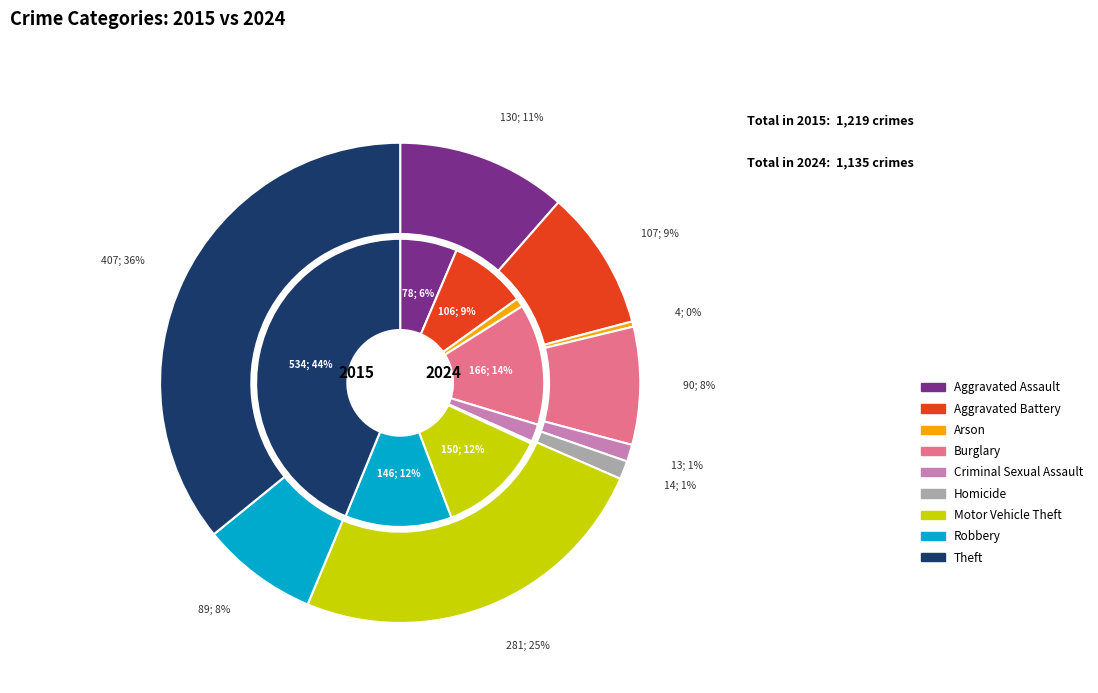

To the nearest percent, what portion does values_2015 represent?

6%